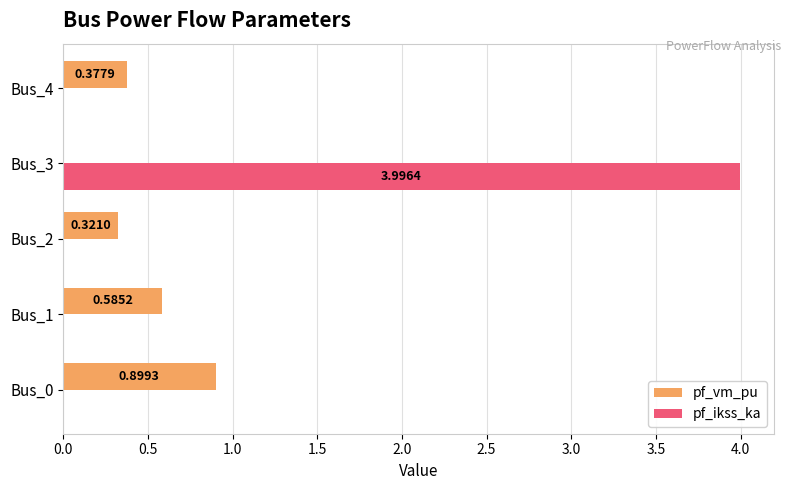

How many values in pf_vm_pu are above zero?

4